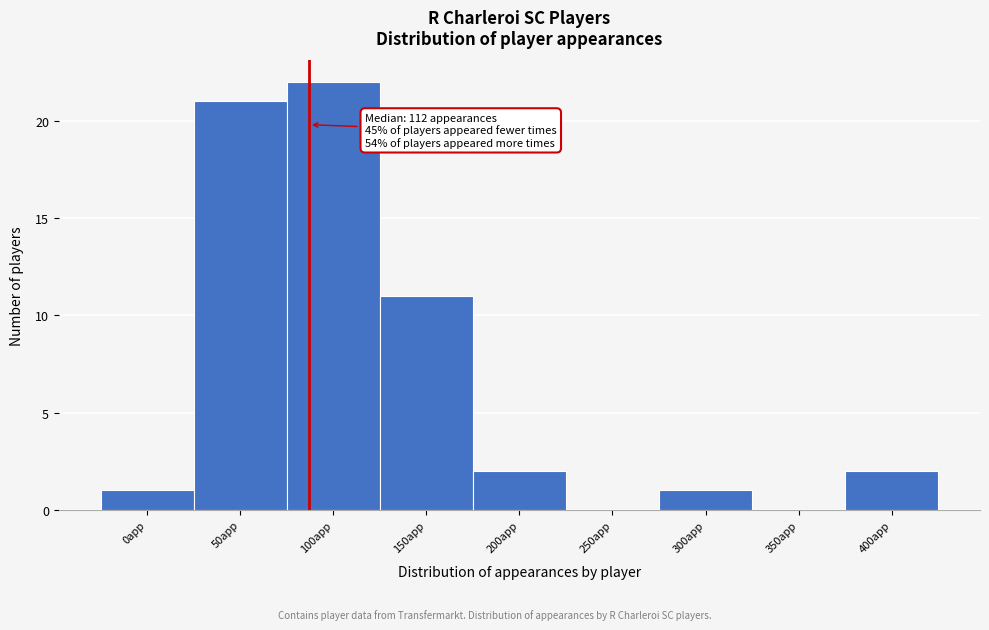

Reading right to left, transcribe all the data shown in this chart.

400app=2	350app=0	300app=1	250app=0	200app=2	150app=11	100app=22	50app=21	0app=1